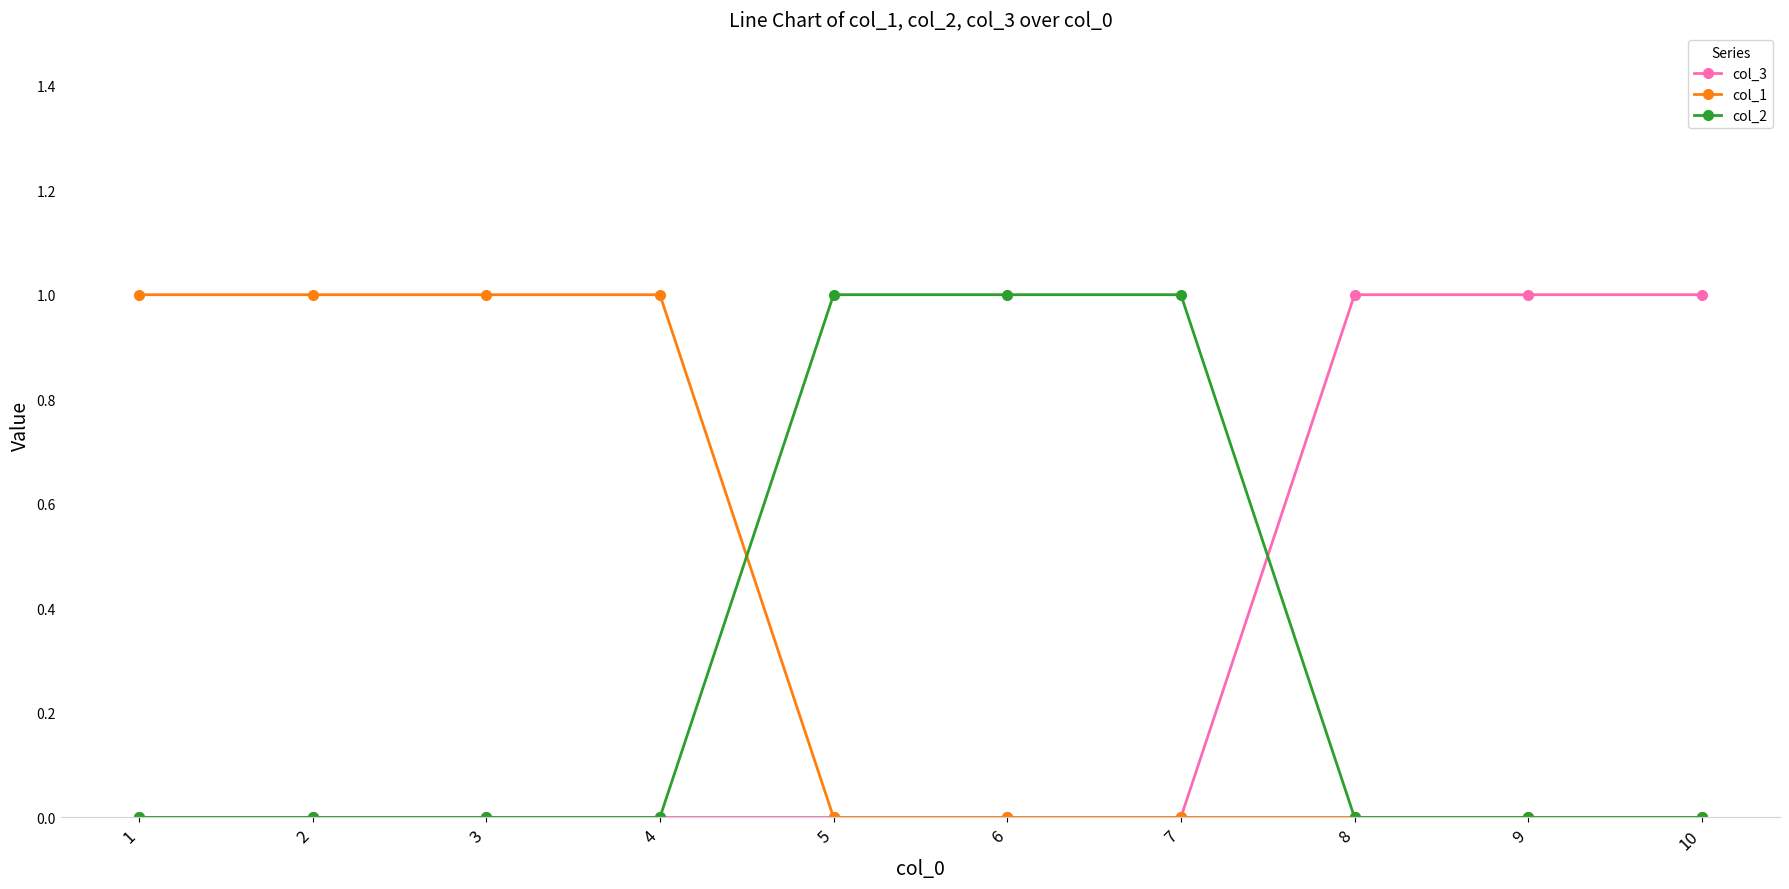

True or false: col_3 has a value of 1 at 7.

False